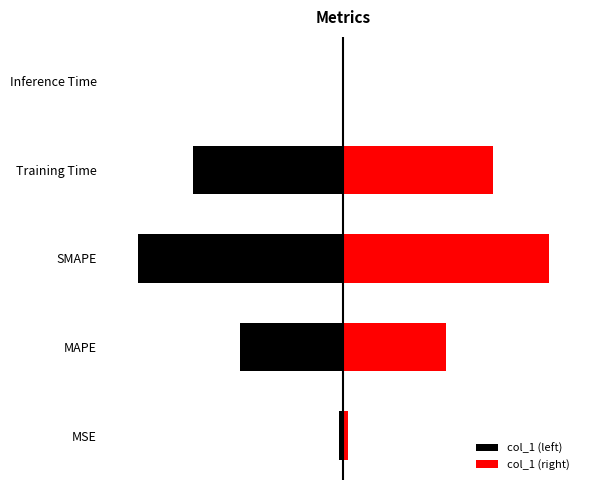

What is the sum of all values?

4.5